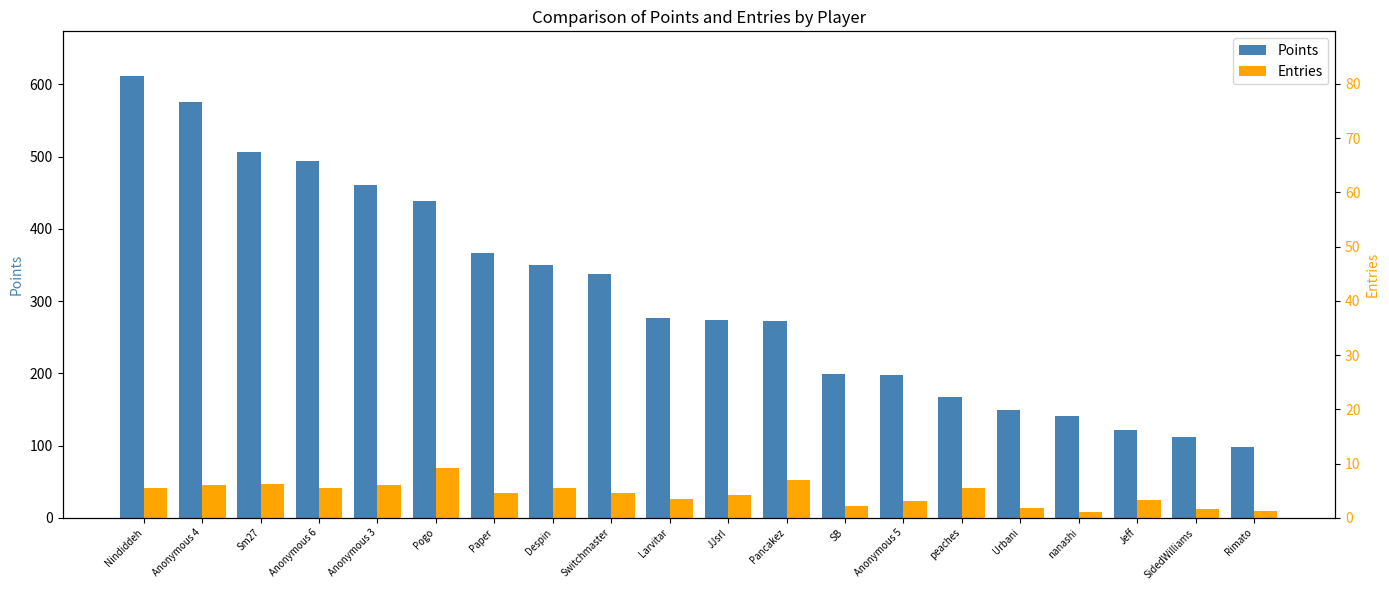

How many series are shown in this chart?

2